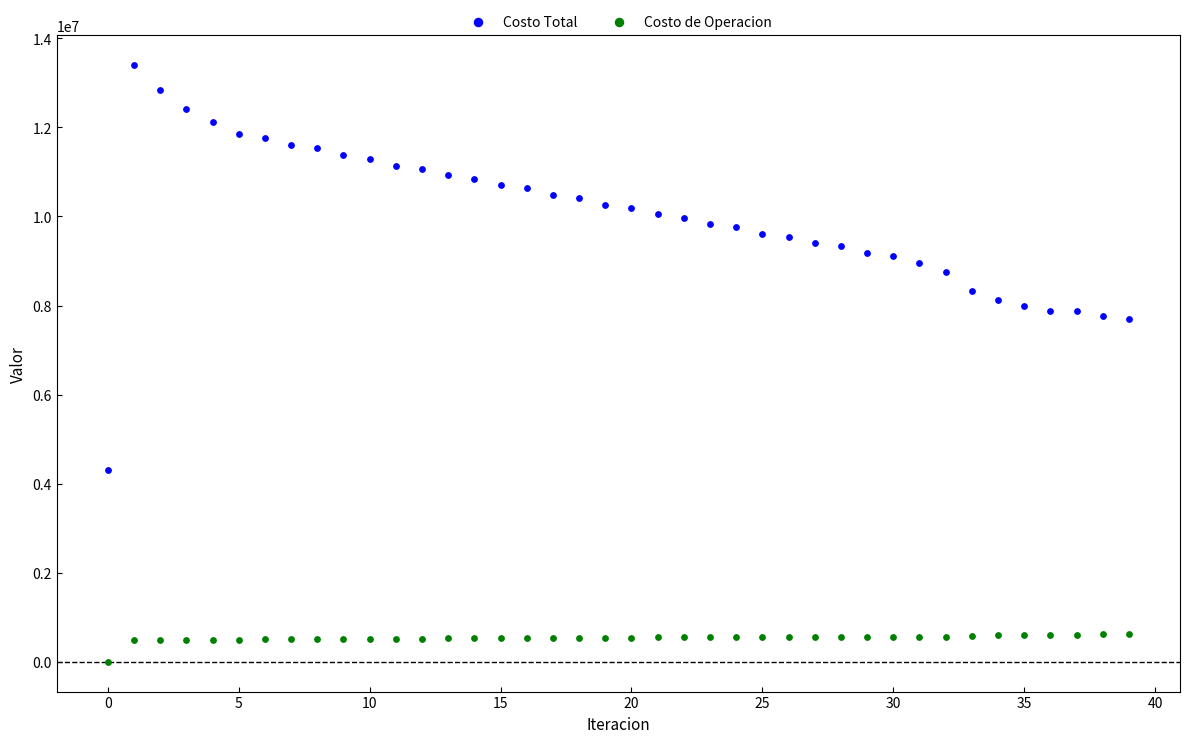

Which series has the largest Y range (max minus min)?

Costo Total